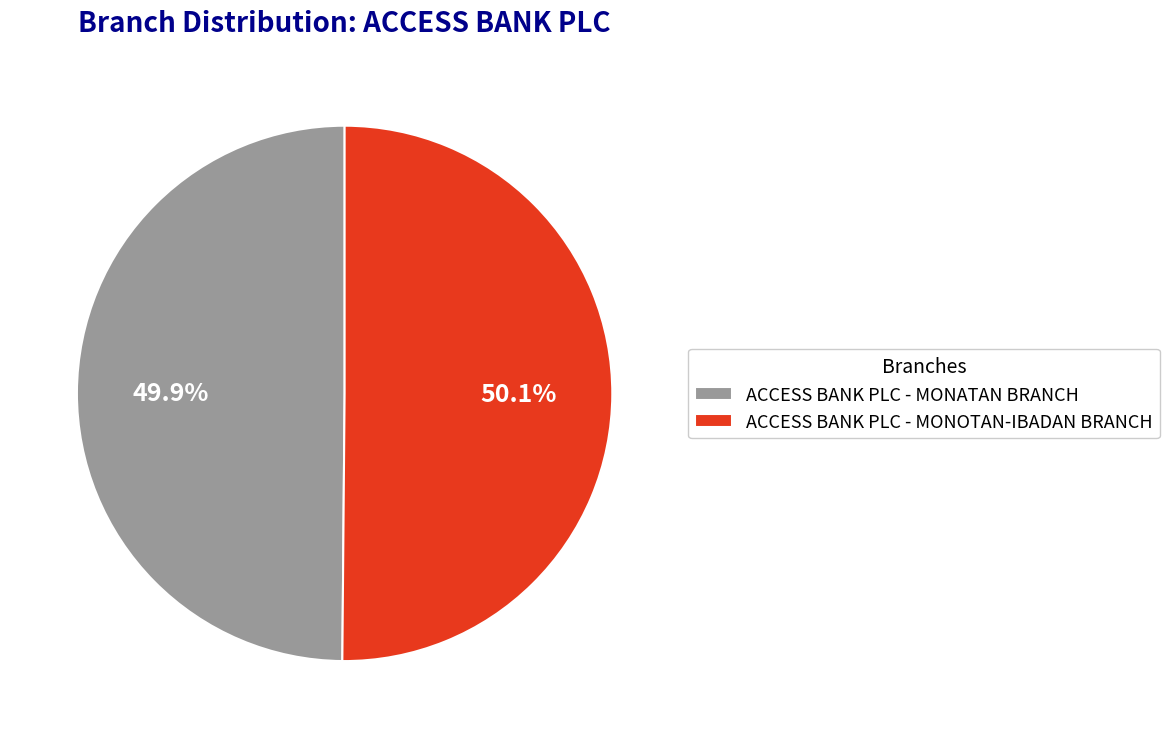

What is the ratio of the value at ACCESS BANK PLC - MONATAN BRANCH to the value at ACCESS BANK PLC - MONOTAN-IBADAN BRANCH?

1.0